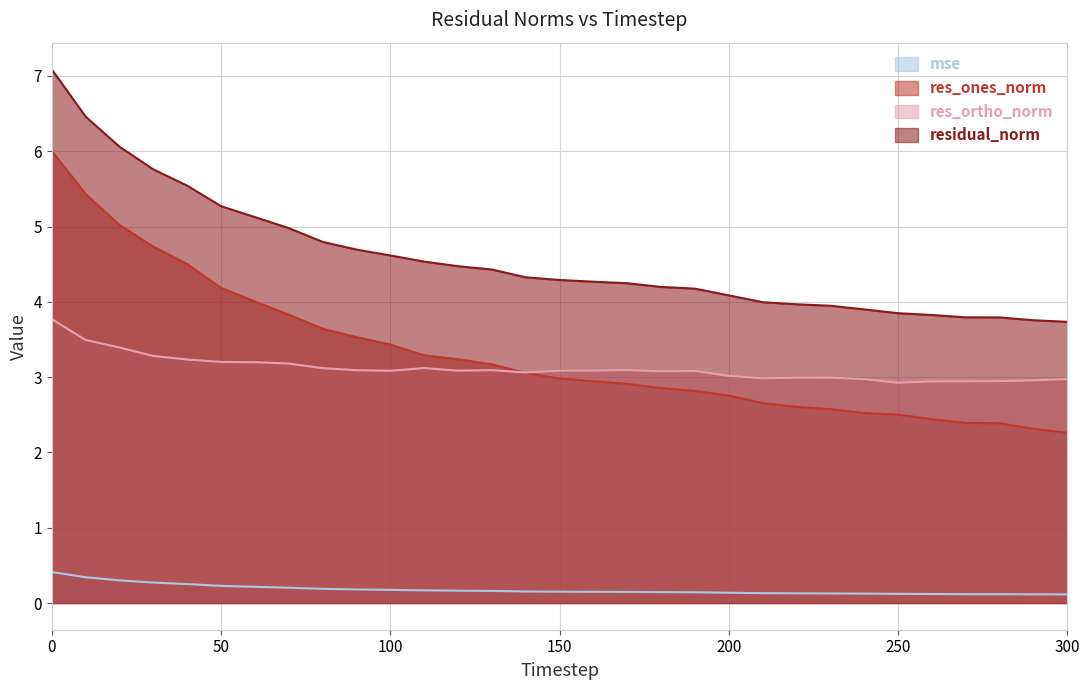

True or false: res_ones_norm and residual_norm cross at least once.

False